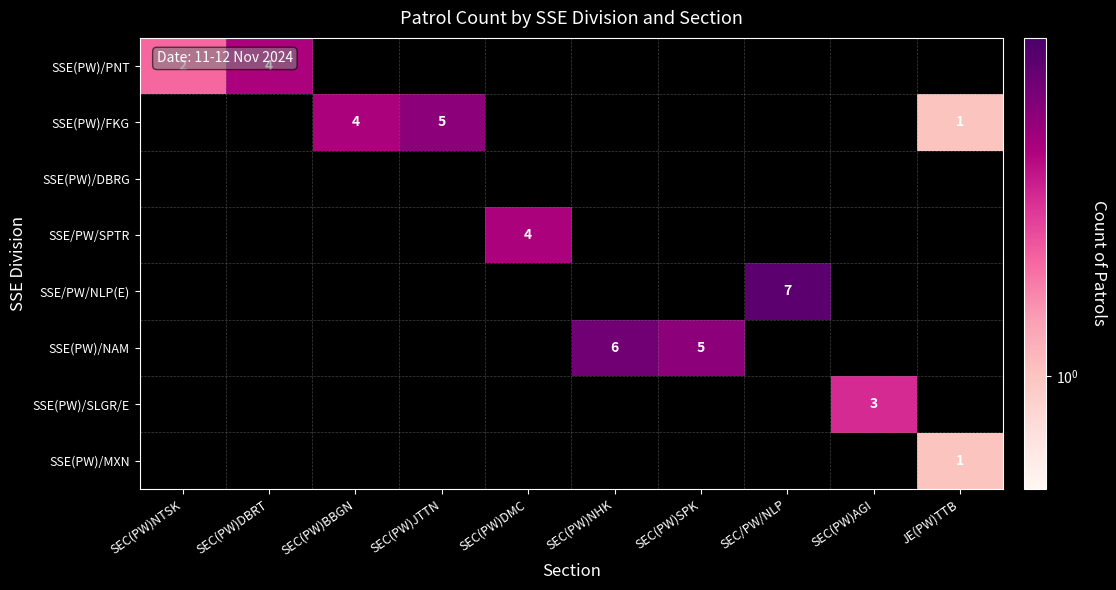

True or false: SSE(PW)/NAM has a value of 5 at SEC(PW)SPK.

True